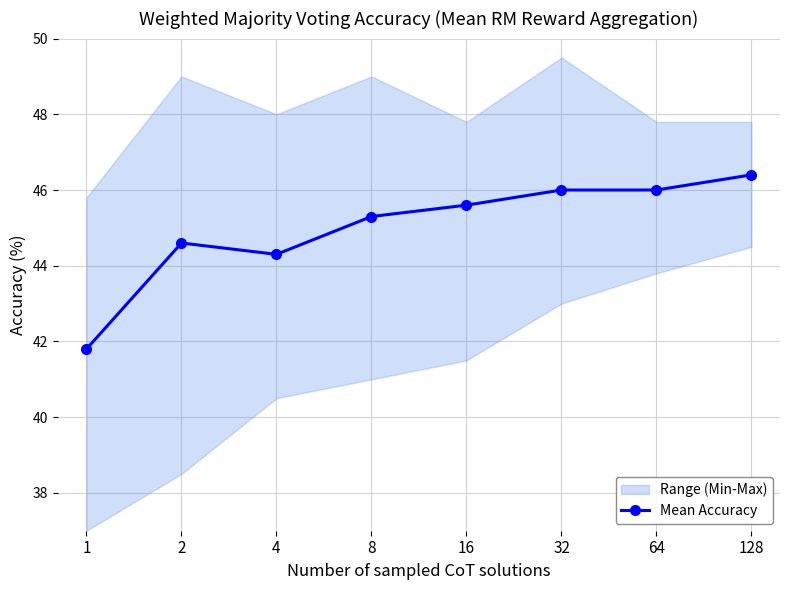

Between 8 and 128, which is larger?

128